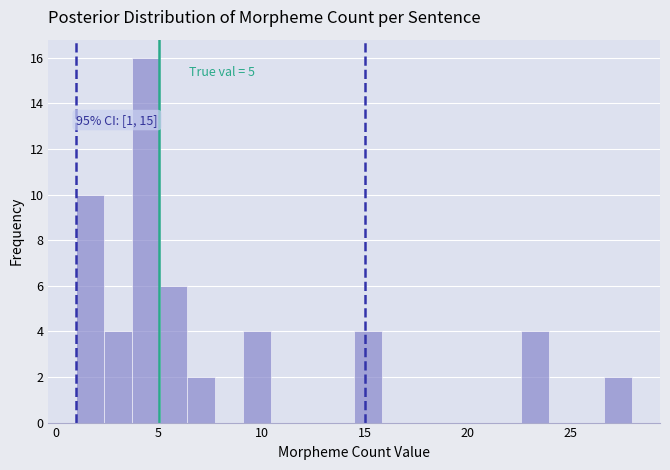

Read against the x-axis, roughly where is the centre of the tallest bar?

4.5